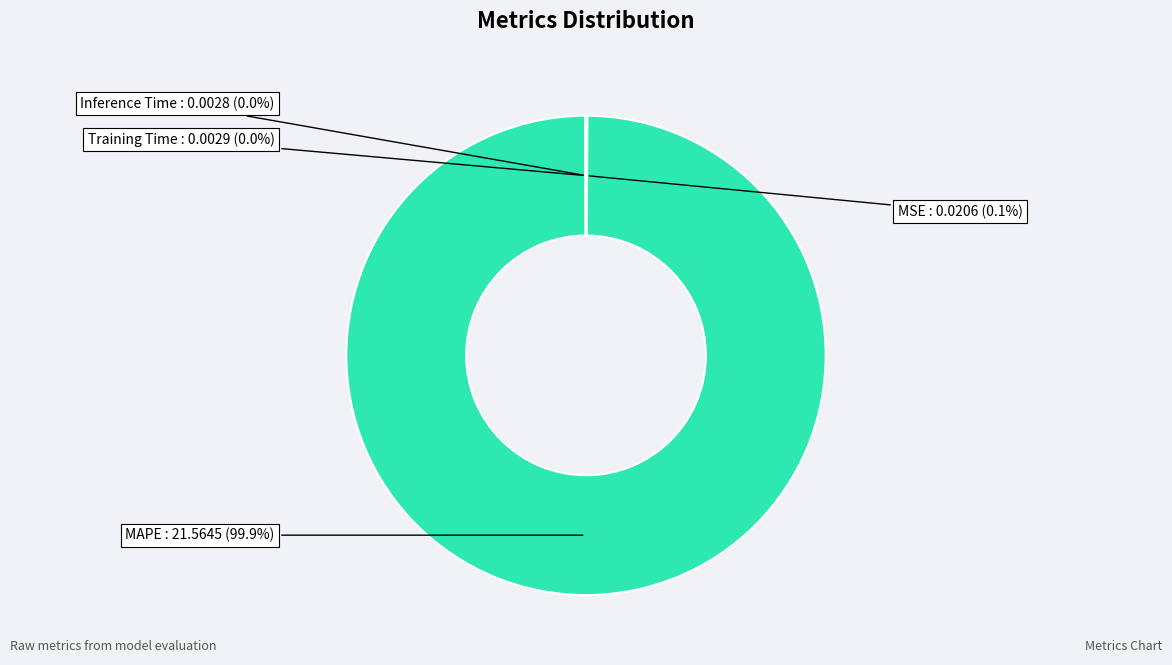

Which slice represents more than half of the pie?

MAPE